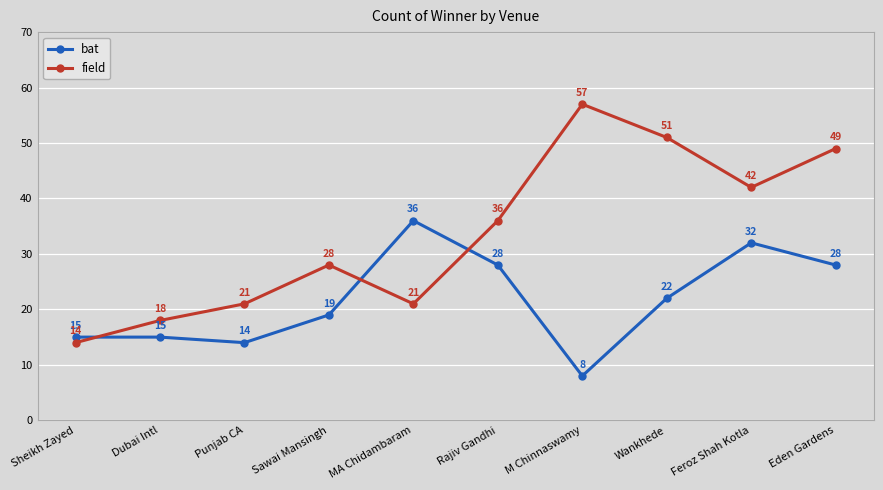

Reading right to left, transcribe all the data shown in this chart.

bat: 28	32	22	8	28	36	19	14	15	15
field: 49	42	51	57	36	21	28	21	18	14